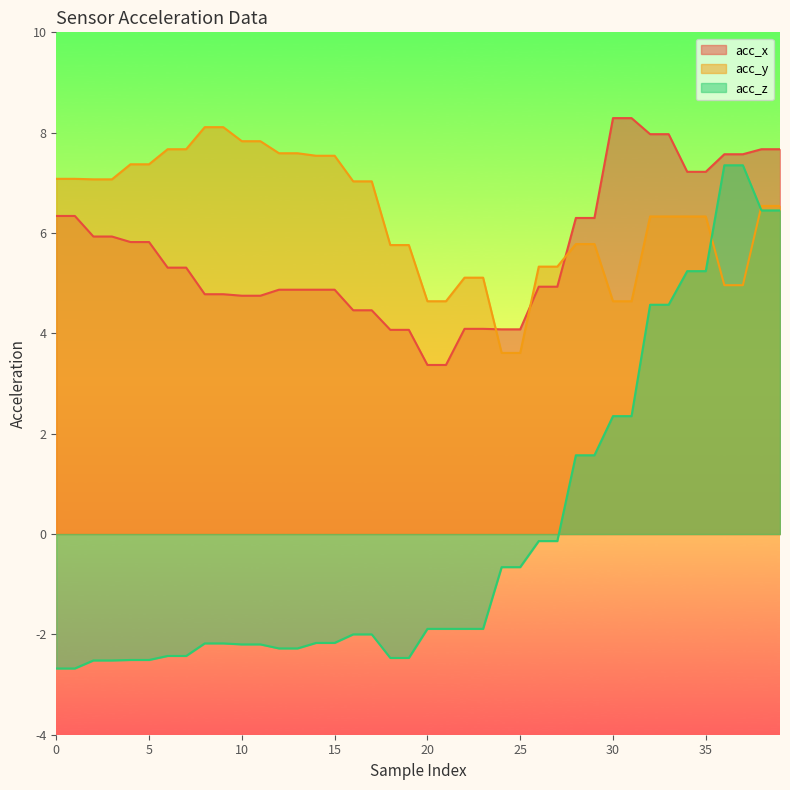

At which label is acc_z closest to 2?

30